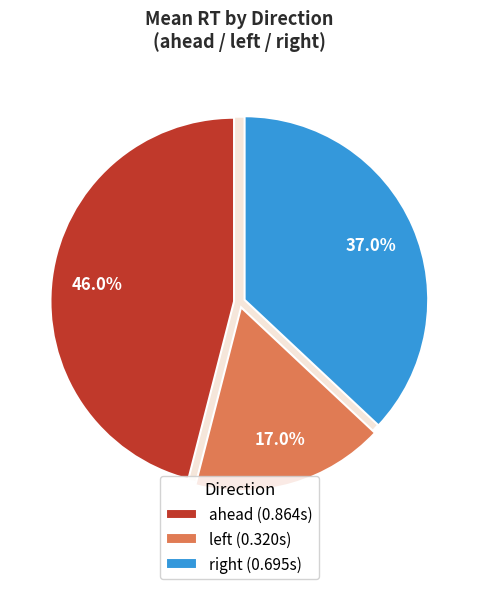

Which category has the biggest portion of the pie?

ahead